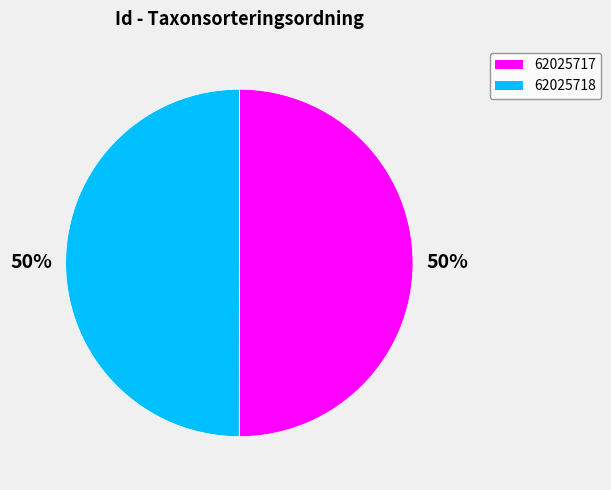

How many segments does this pie chart have?

2